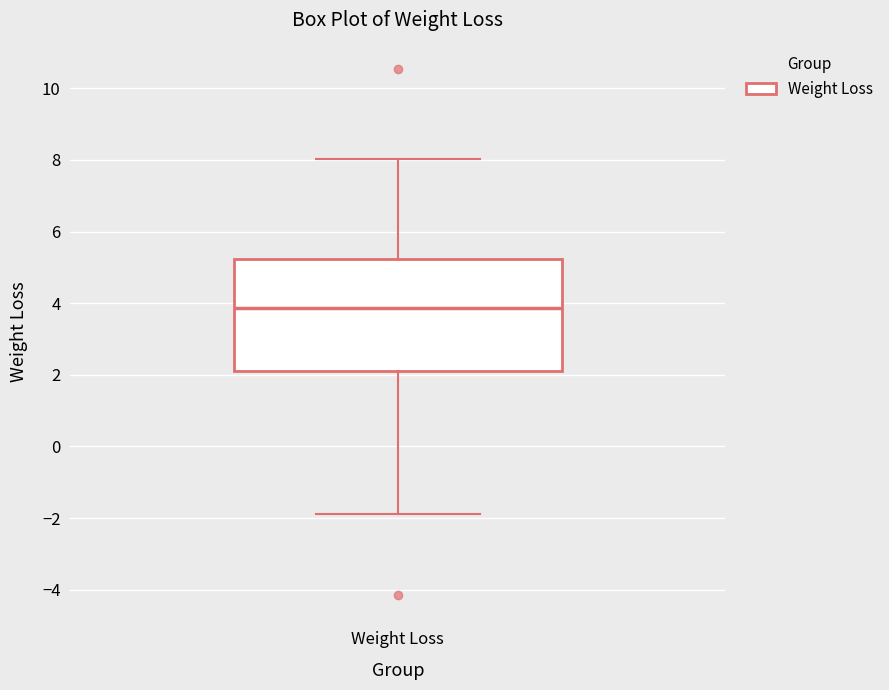

Read this box plot against the y-axis: the position of the median line, the range covered by the box, and the ends of both whiskers. The values are not printed on the chart, so give them approximately, as read against the axis.

median 3.8, box 2.0 to 5.2, whiskers -1.8 to 8.0